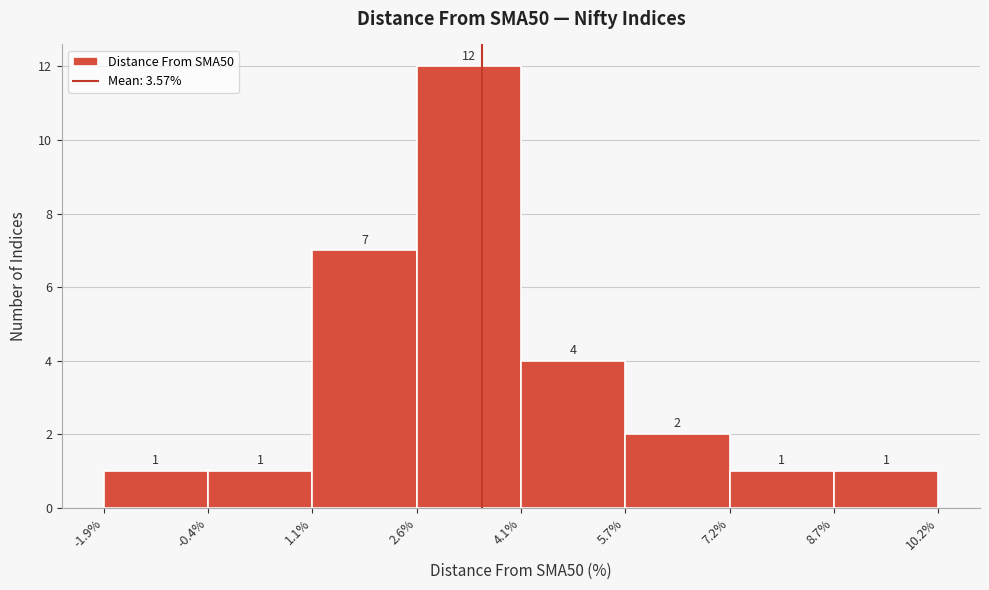

Reading left to right, list every bar in this chart as the range it spans on the x-axis followed by its height.

-1.9% to -0.4%: 1
-0.4% to 1.1%: 1
1.1% to 2.6%: 7
2.6% to 4.1%: 12
4.1% to 5.7%: 4
5.7% to 7.2%: 2
7.2% to 8.7%: 1
8.7% to 10.2%: 1